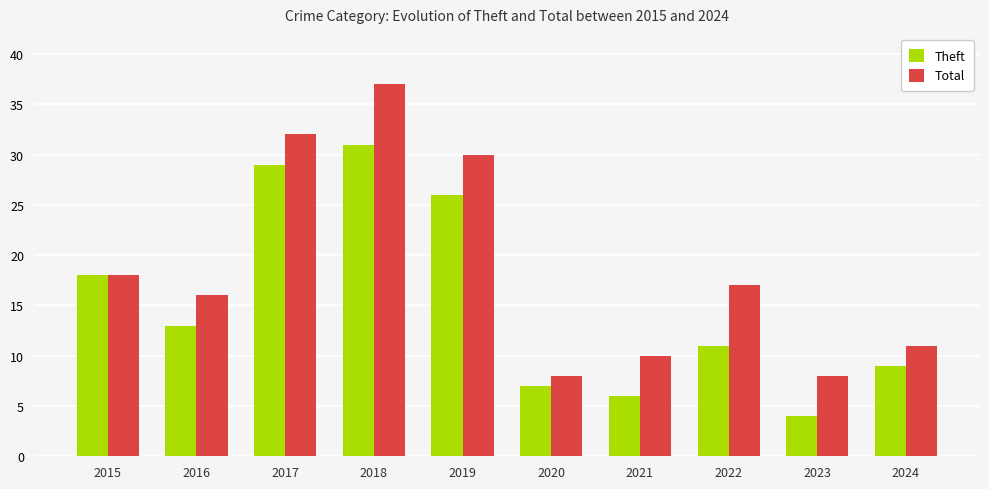

Count the number of data series in this chart.

2